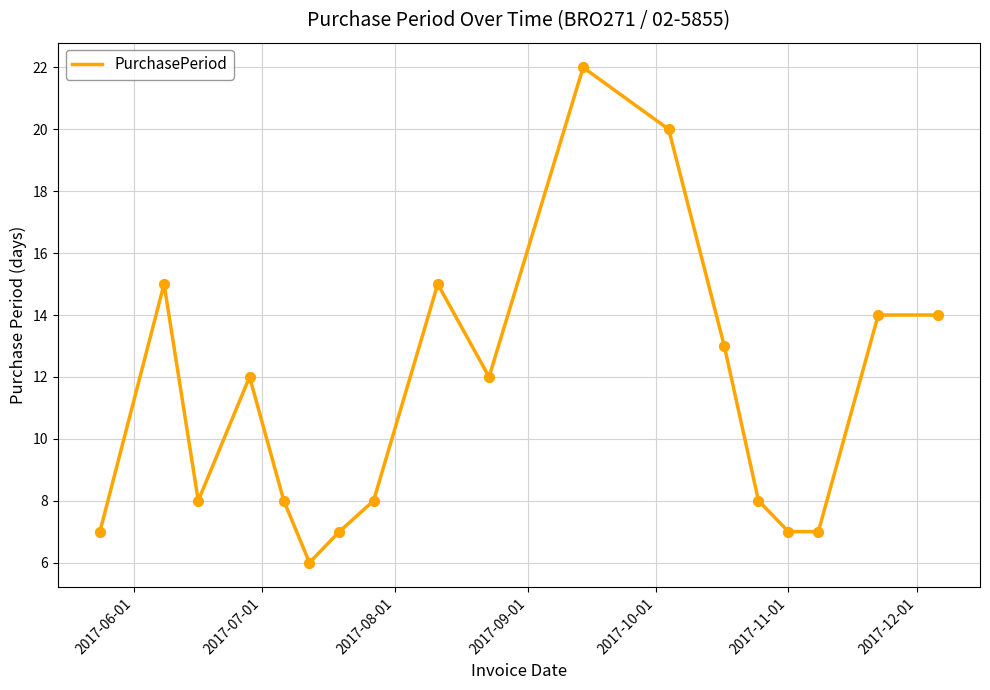

What is the minimum value shown in the chart?

6